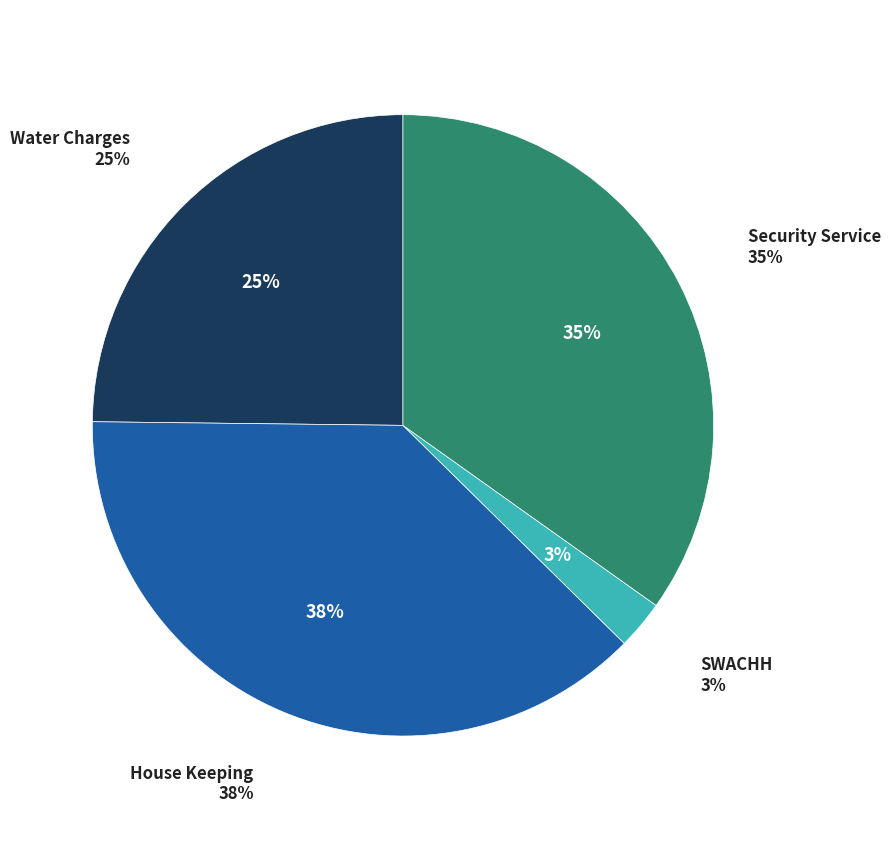

Which slice is the largest?

House Keeping